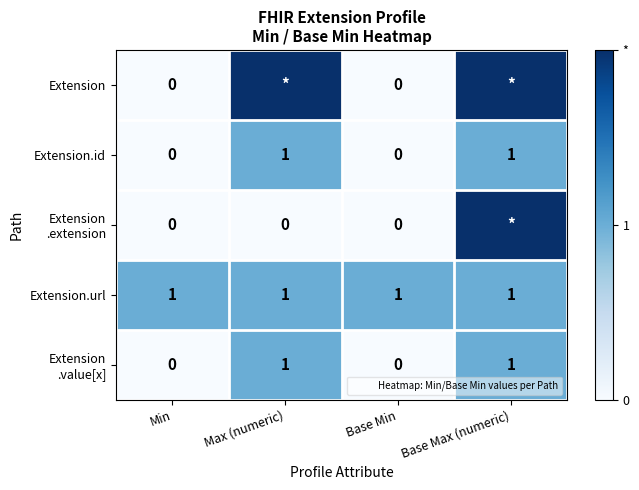

Is the value of Extension.url at Base Min greater than the value of Extension .value[x] at Base Max (numeric)?

No